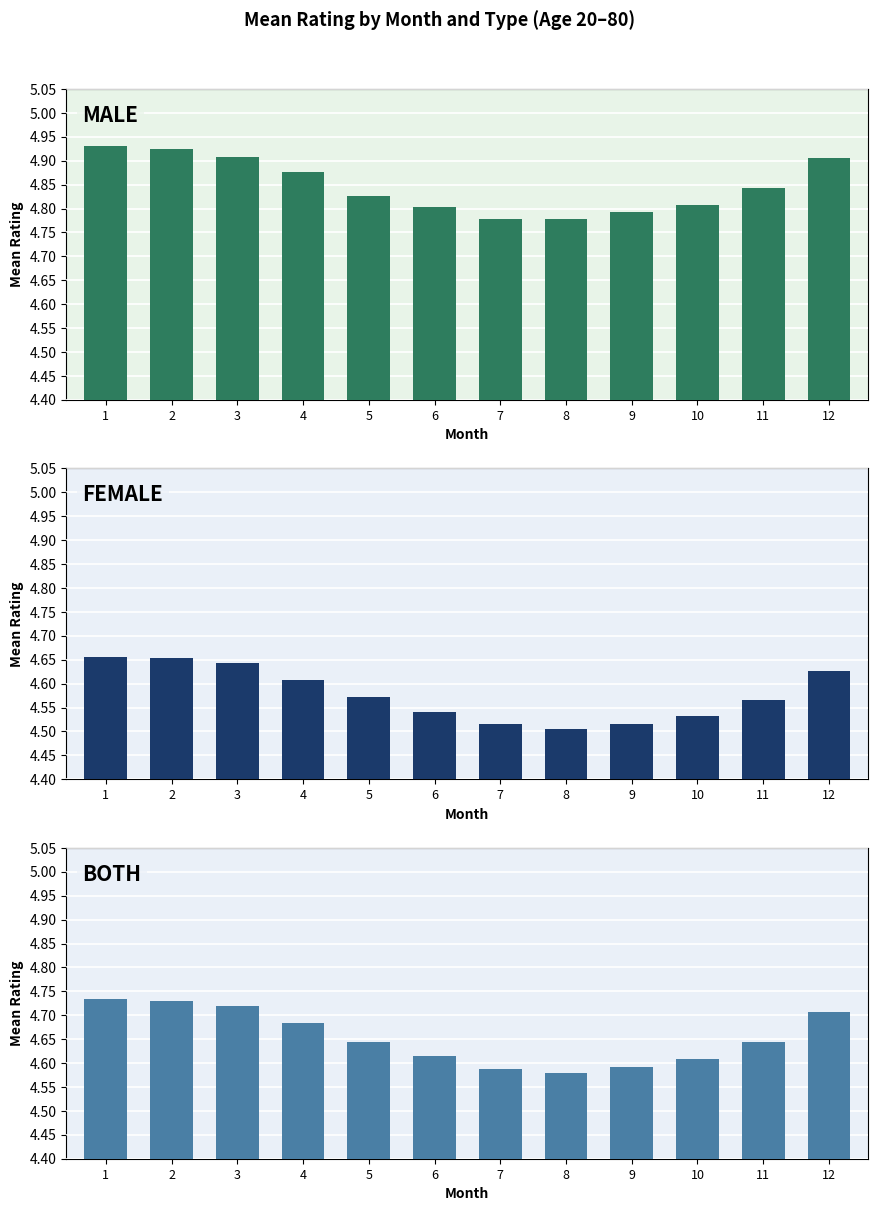

Where is male nearest to the value 4?

7